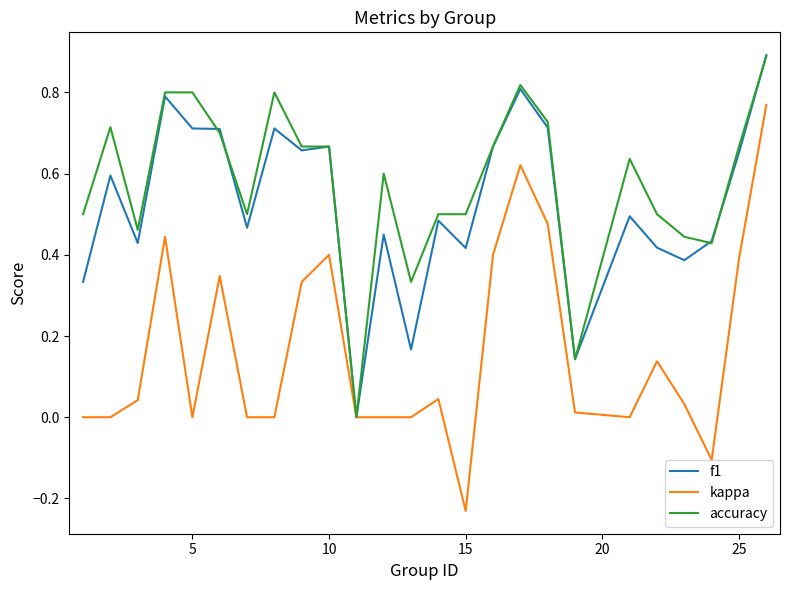

What is the highest value of the accuracy series?

0.9